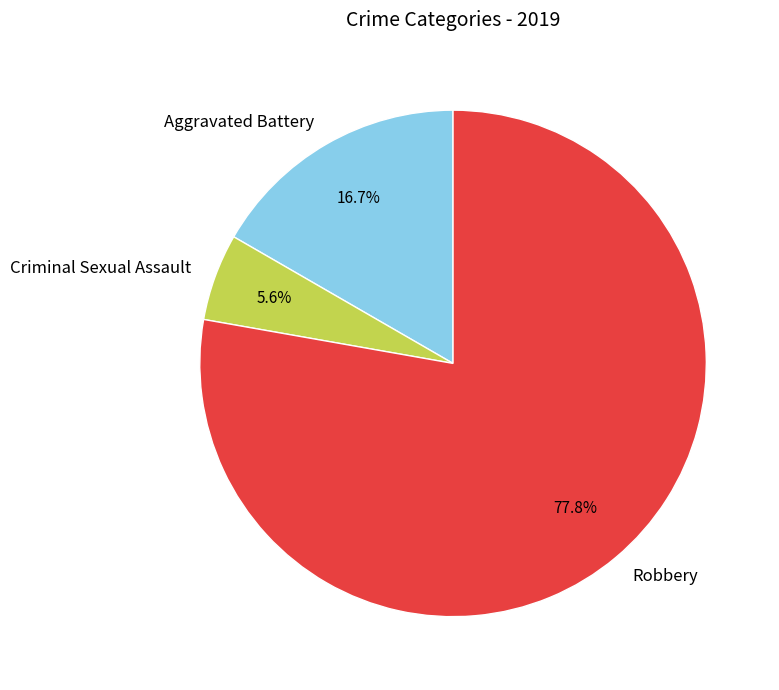

Count the number of slices in the pie.

3